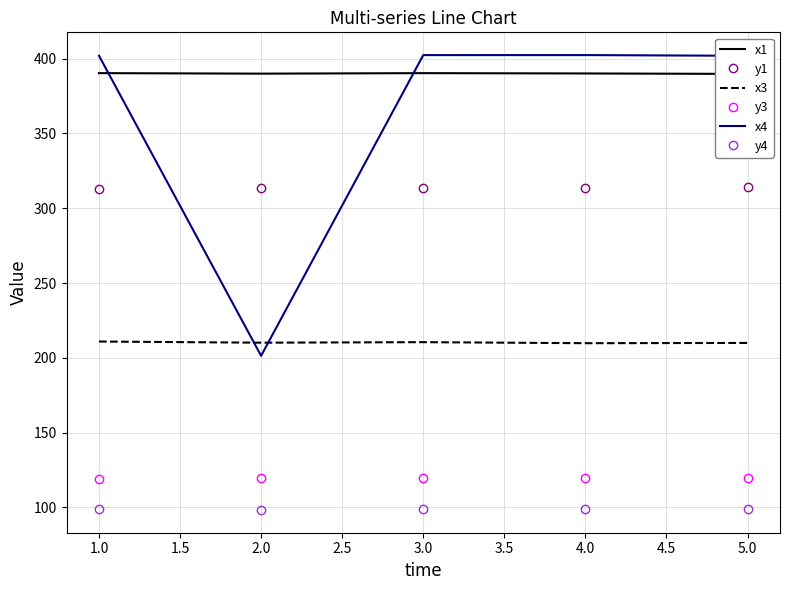

How many categories are shown in the chart?

5